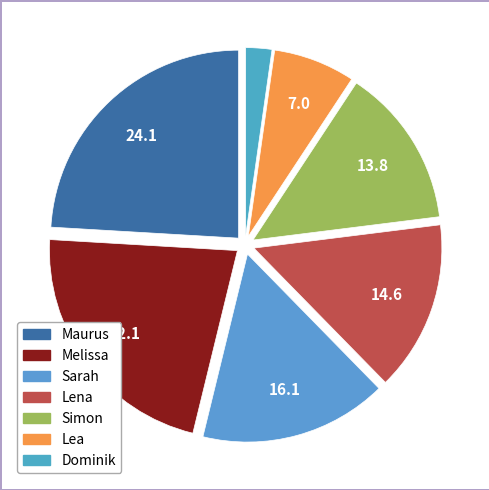

How many slices are in this pie chart?

7